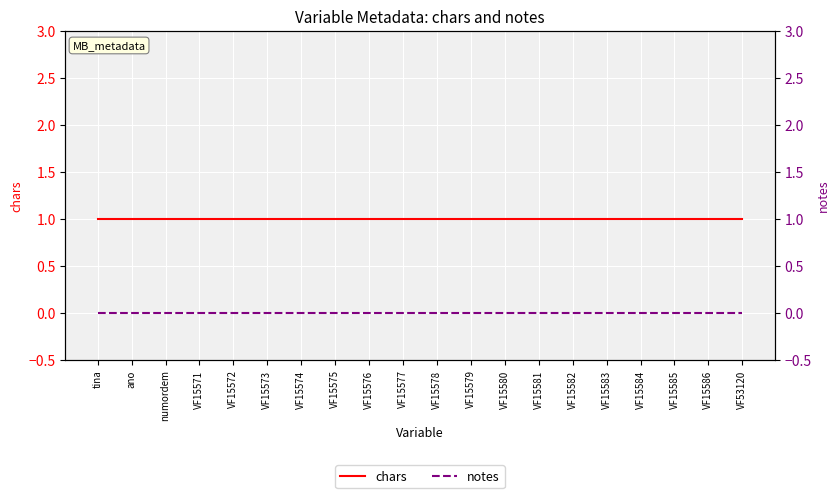

True or false: notes has more than 1 interior local peaks.

False